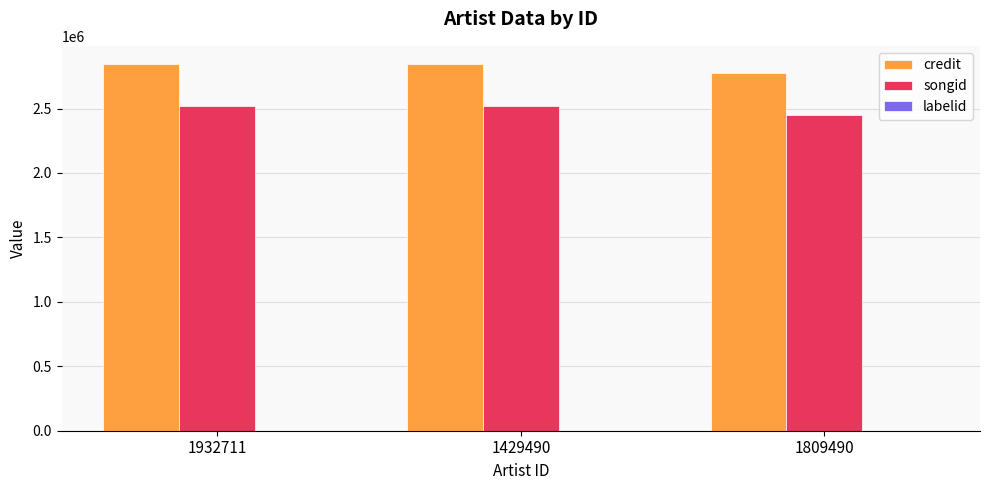

Is it true that credit equals 2772356 at 1809490?

True